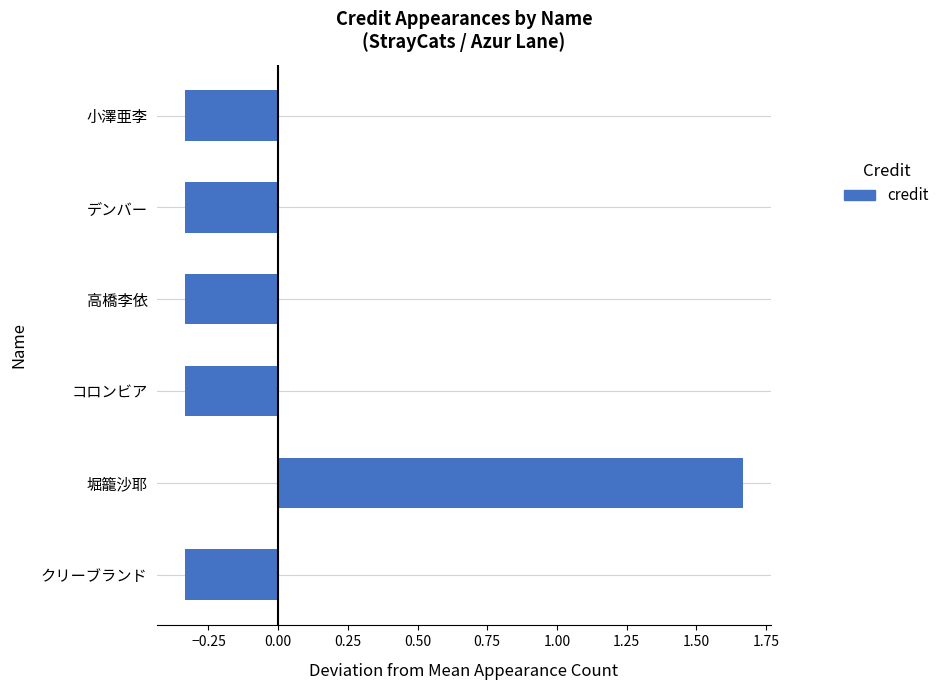

The value at クリーブランド is -0.5. True or false?

False